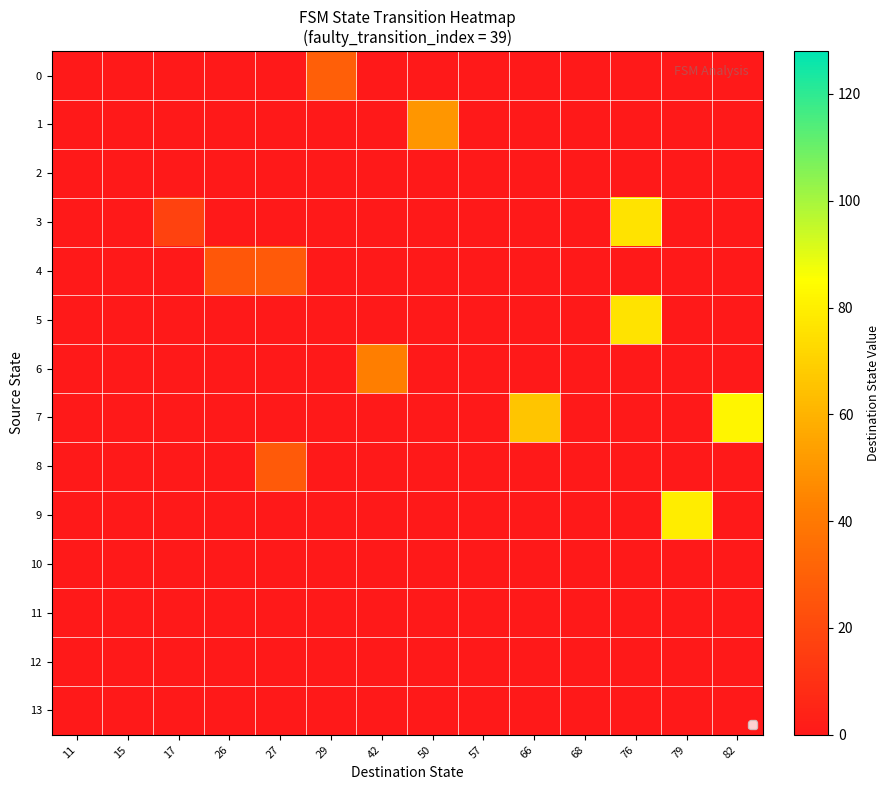

Reading left to right, list all the values displayed in this chart.

0: 11=0	15=0	17=0	26=0	27=0	29=29	42=0	50=0	57=0	66=0	68=0	76=0	79=0	82=0
1: 11=0	15=0	17=0	26=0	27=0	29=0	42=0	50=50	57=0	66=0	68=0	76=0	79=0	82=0
2: 11=0	15=0	17=0	26=0	27=0	29=0	42=0	50=0	57=0	66=0	68=0	76=0	79=0	82=0
3: 11=0	15=0	17=17	26=0	27=0	29=0	42=0	50=0	57=0	66=0	68=0	76=76	79=0	82=0
4: 11=0	15=0	17=0	26=26	27=27	29=0	42=0	50=0	57=0	66=0	68=0	76=0	79=0	82=0
5: 11=0	15=0	17=0	26=0	27=0	29=0	42=0	50=0	57=0	66=0	68=0	76=76	79=0	82=0
6: 11=0	15=0	17=0	26=0	27=0	29=0	42=42	50=0	57=0	66=0	68=0	76=0	79=0	82=0
7: 11=0	15=0	17=0	26=0	27=0	29=0	42=0	50=0	57=0	66=66	68=0	76=0	79=0	82=82
8: 11=0	15=0	17=0	26=0	27=27	29=0	42=0	50=0	57=0	66=0	68=0	76=0	79=0	82=0
9: 11=0	15=0	17=0	26=0	27=0	29=0	42=0	50=0	57=0	66=0	68=0	76=0	79=79	82=0
10: 11=0	15=0	17=0	26=0	27=0	29=0	42=0	50=0	57=0	66=0	68=0	76=0	79=0	82=0
11: 11=0	15=0	17=0	26=0	27=0	29=0	42=0	50=0	57=0	66=0	68=0	76=0	79=0	82=0
12: 11=0	15=0	17=0	26=0	27=0	29=0	42=0	50=0	57=0	66=0	68=0	76=0	79=0	82=0
13: 11=0	15=0	17=0	26=0	27=0	29=0	42=0	50=0	57=0	66=0	68=0	76=0	79=0	82=0